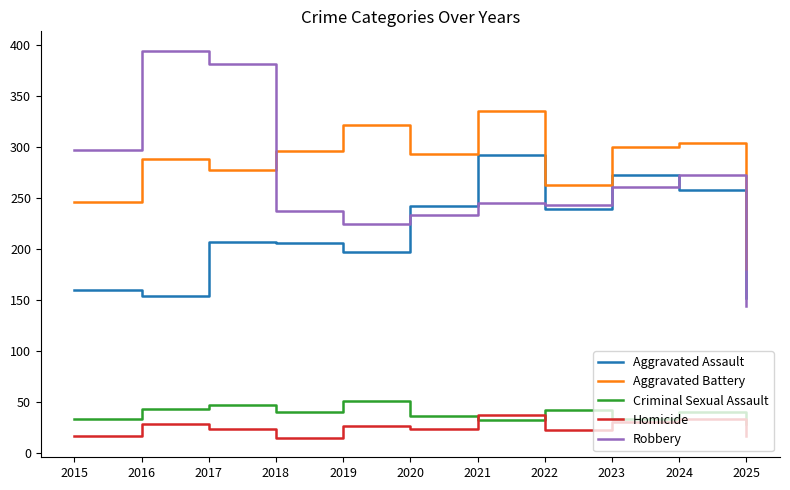

At which label does Robbery first exceed 245?

2015